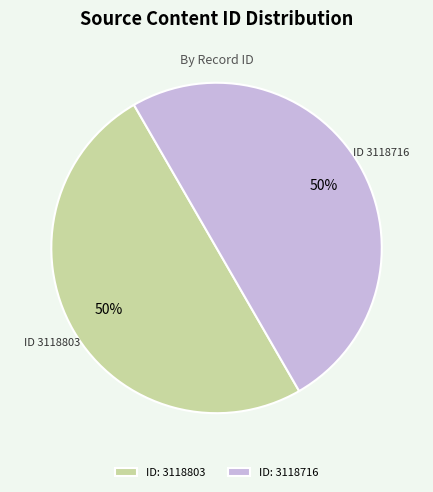

The ID: 3118803 slice represents 50% of the pie. True or false?

True